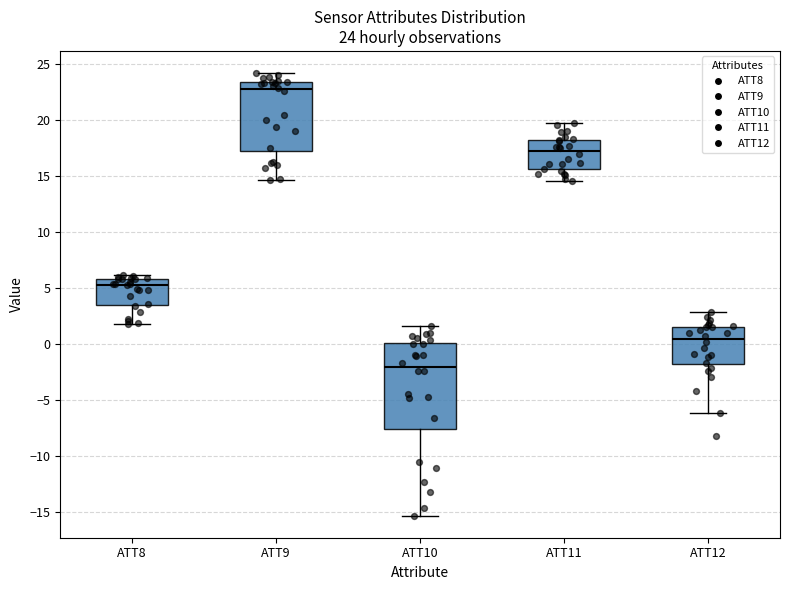

Which box is the tallest, from its lower edge to its upper edge?

ATT10